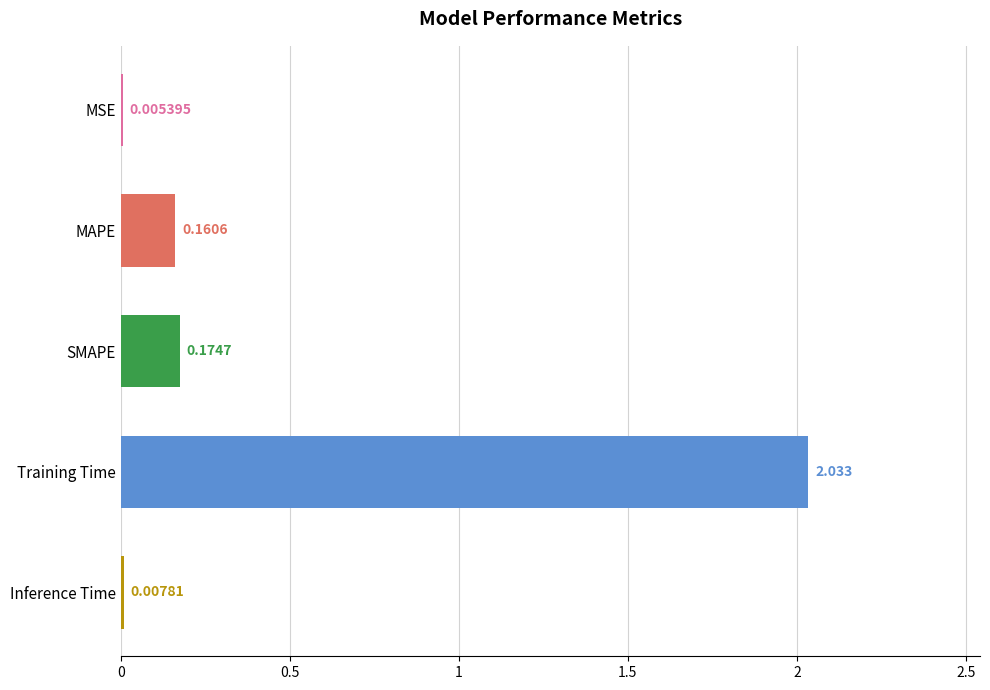

Which label corresponds to the largest value in the chart?

Training Time